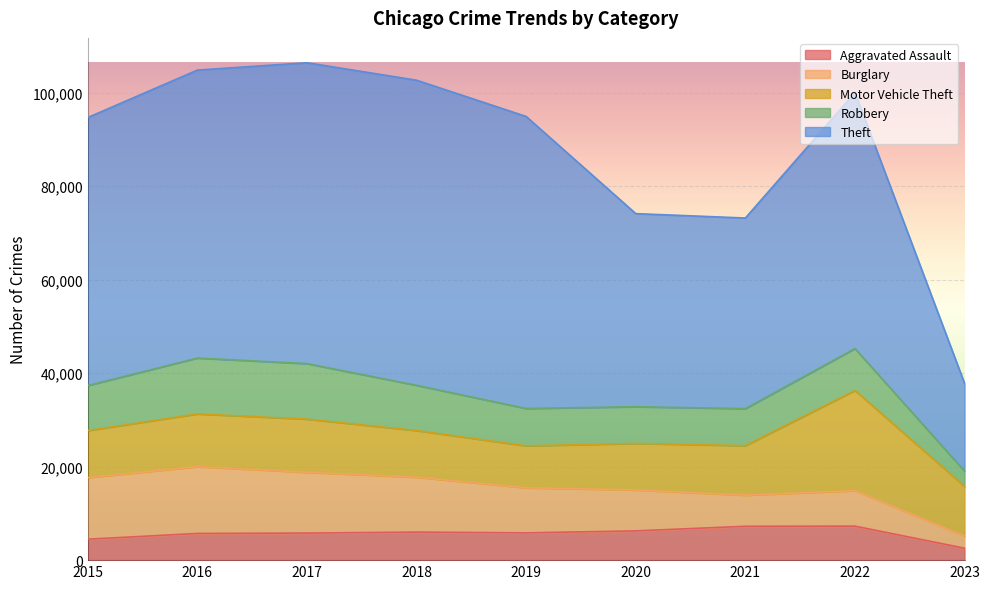

Is it true that Aggravated Assault equals 8872 at 2018?

False